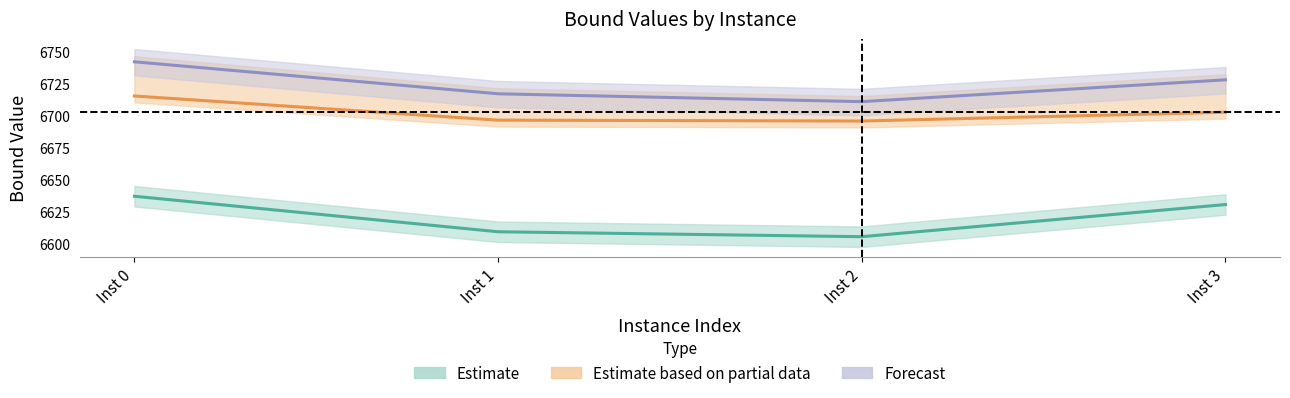

At which category does the chart reach its minimum across all series?

Inst 2